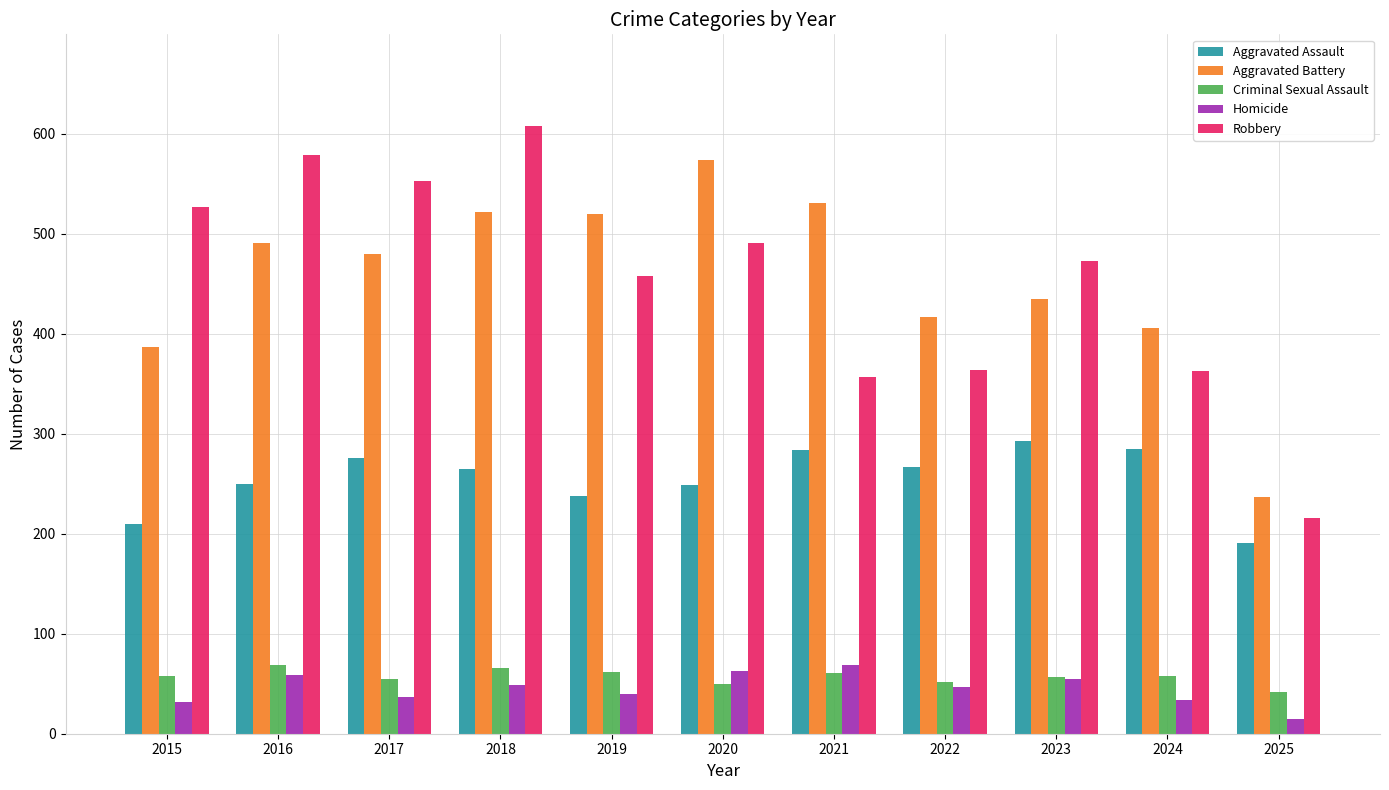

At which category is the sum across all series the highest?

2018